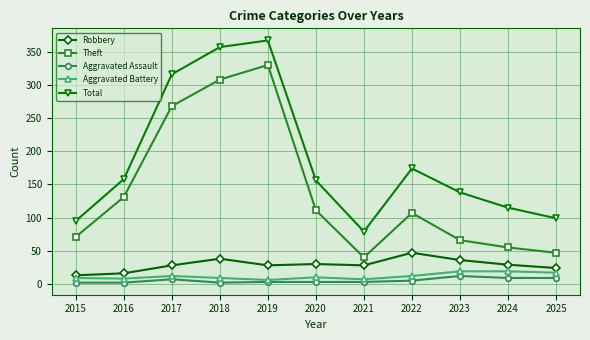

What is the total value across all series at 2025?

196